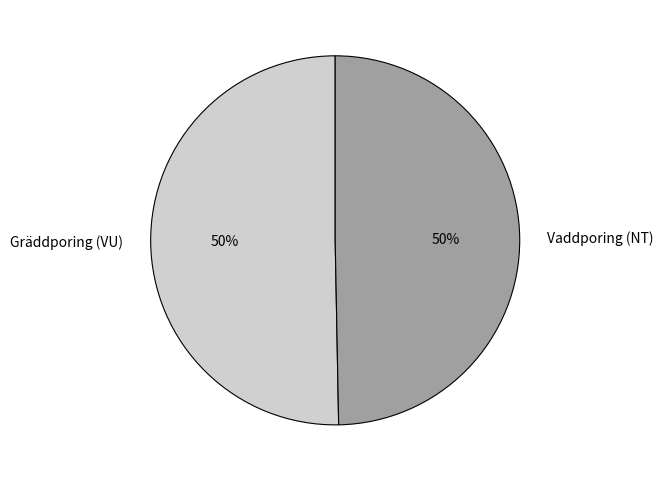

Do Gräddporing (VU) and Vaddporing (NT) together represent more than half of the pie?

Yes